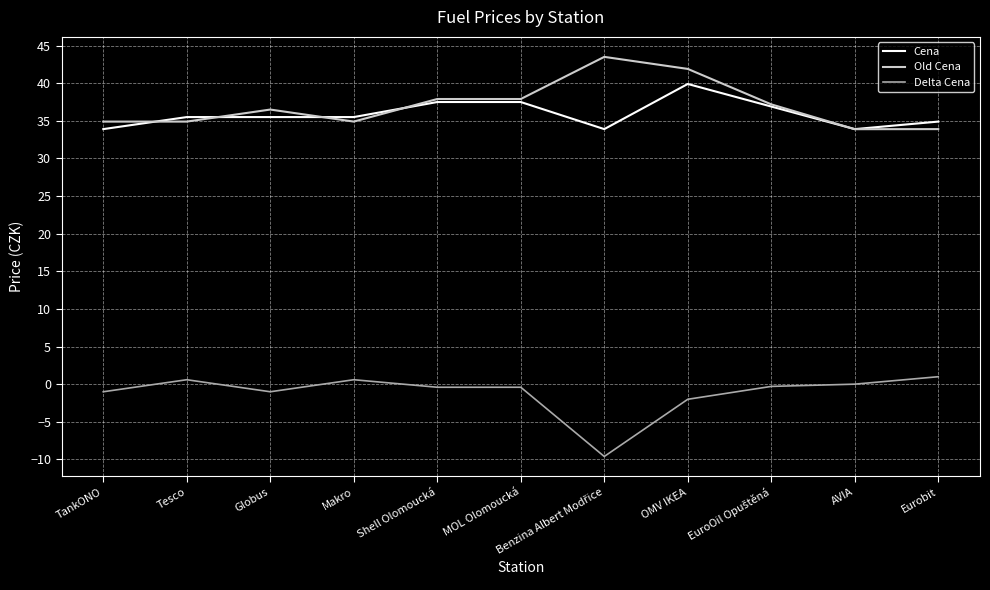

What is the maximum value shown in the chart?

43.5